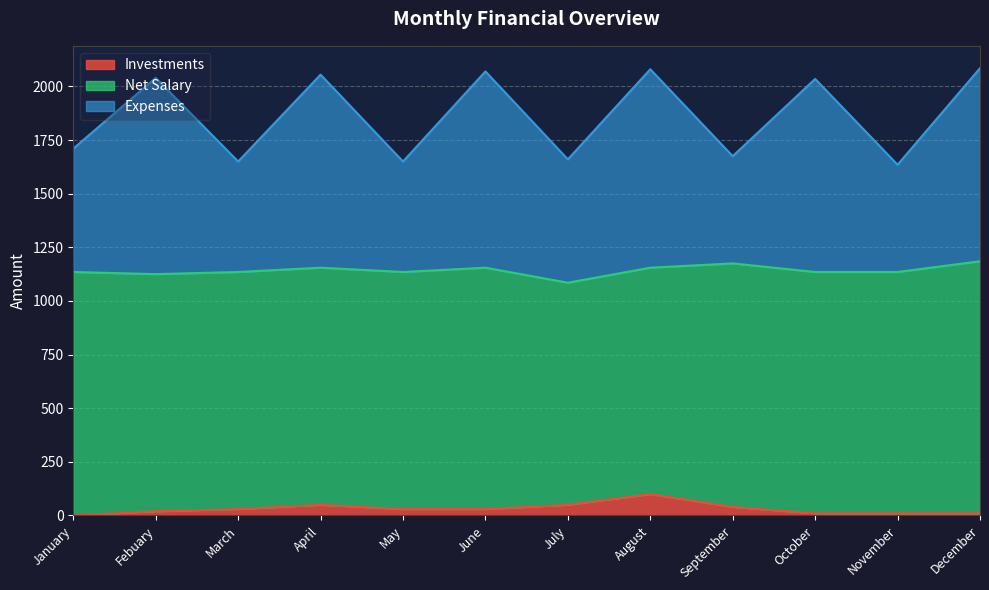

What are all the series names shown in the legend?

Investments, Net Salary, Expenses